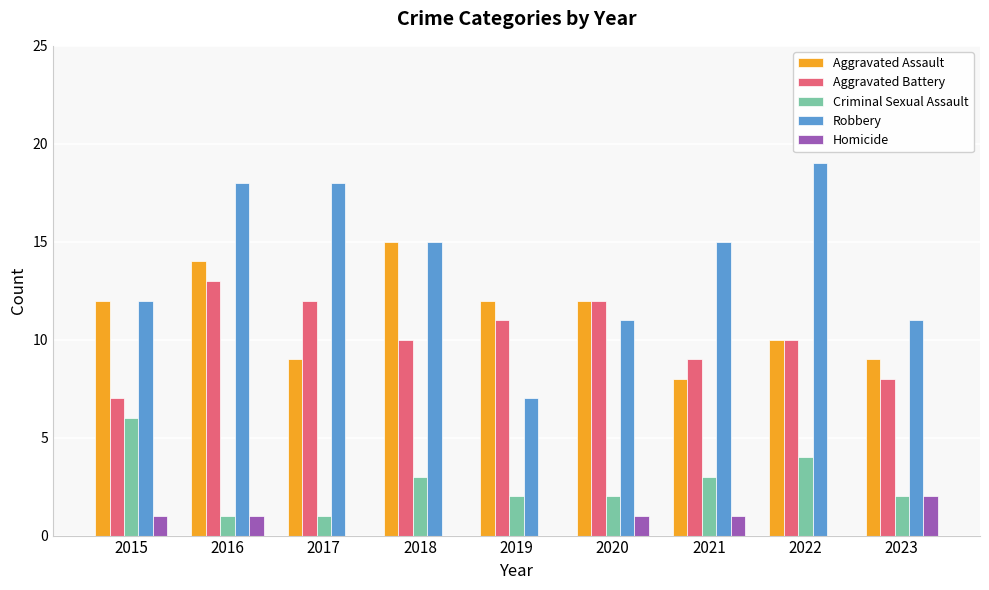

Are the bars horizontal?

No